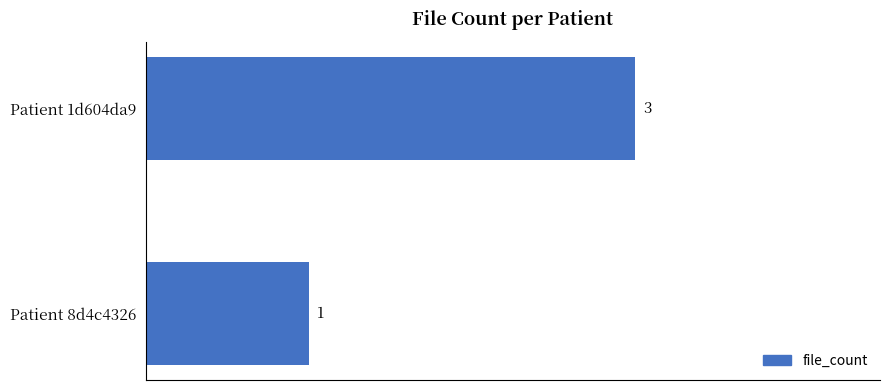

What is the greatest value displayed?

3